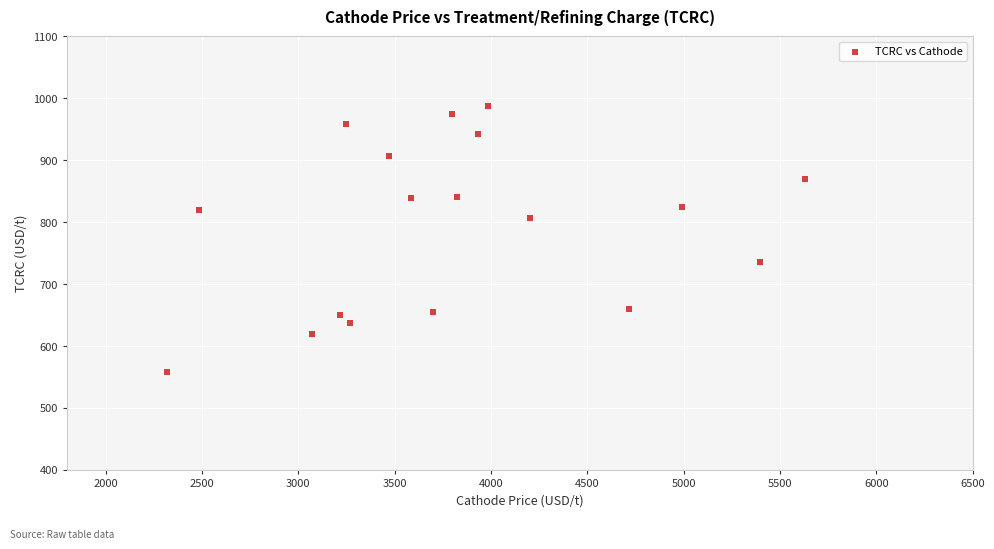

What is the range of Y values (max minus min)?

429.5